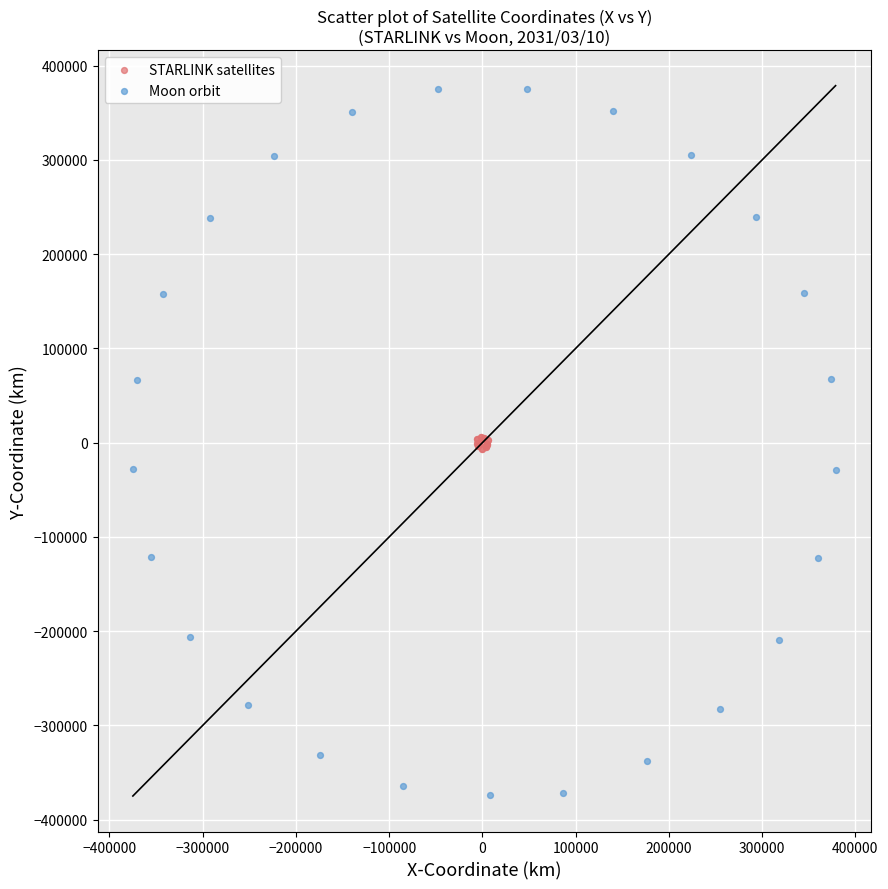

Which series contains the lowest Y value?

Moon orbit